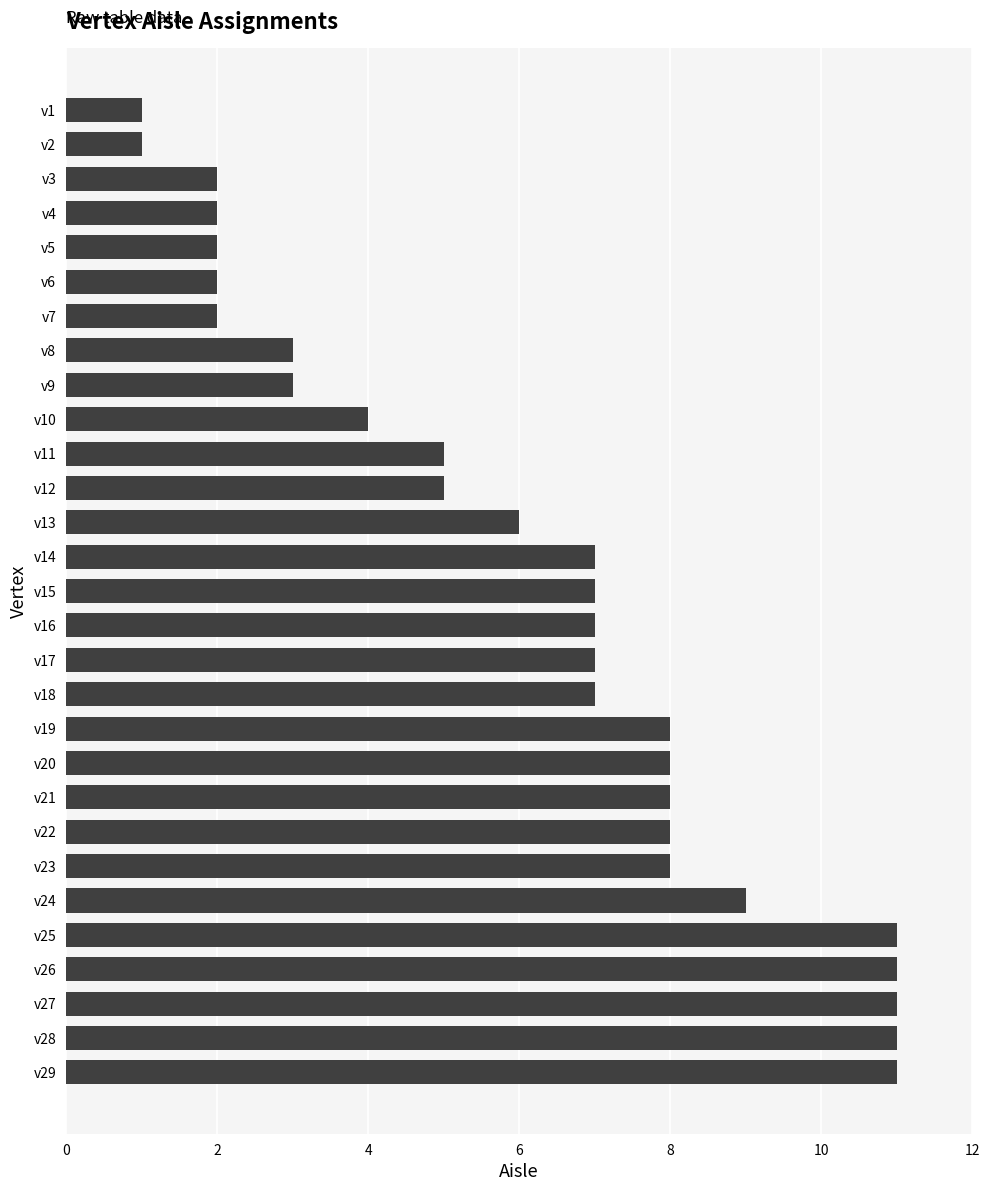

Does the chart contain any negative values?

No